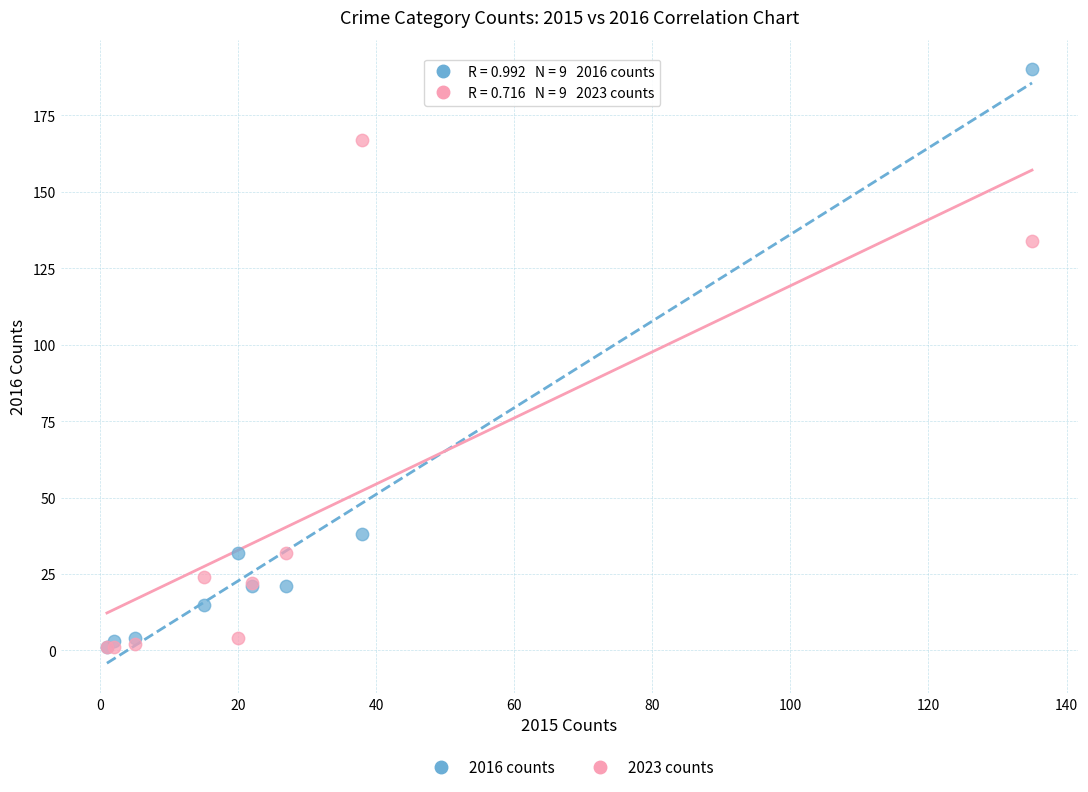

Which series has the widest spread of Y values?

2016 counts